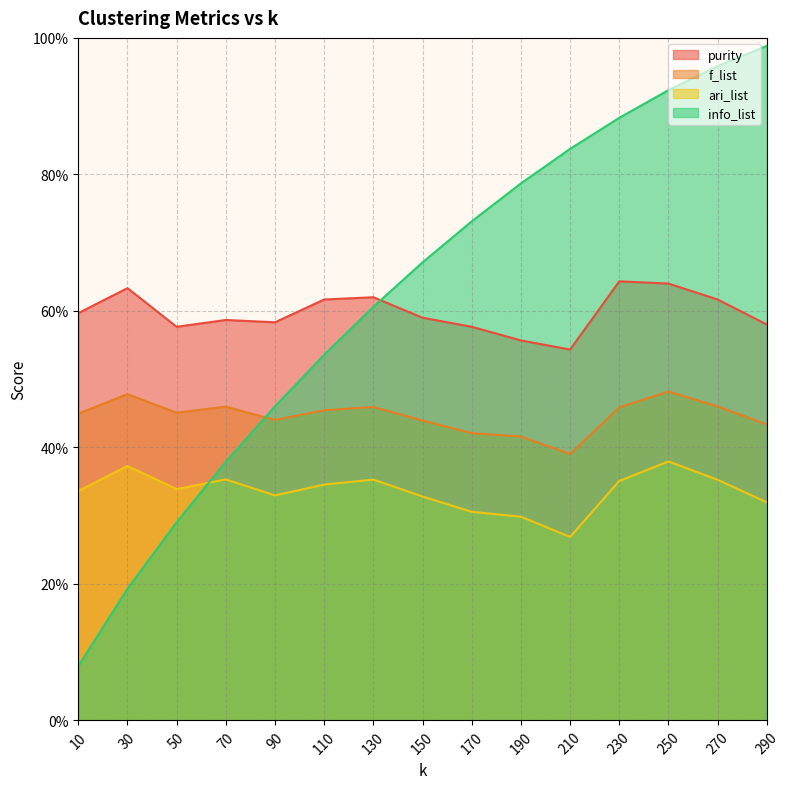

At which category does f_list reach its first local valley?

50